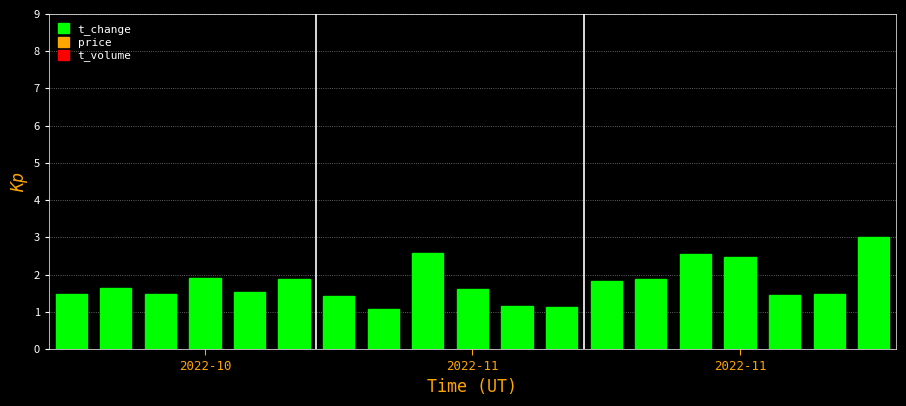

What is the difference between the maximum and minimum values?

1.9